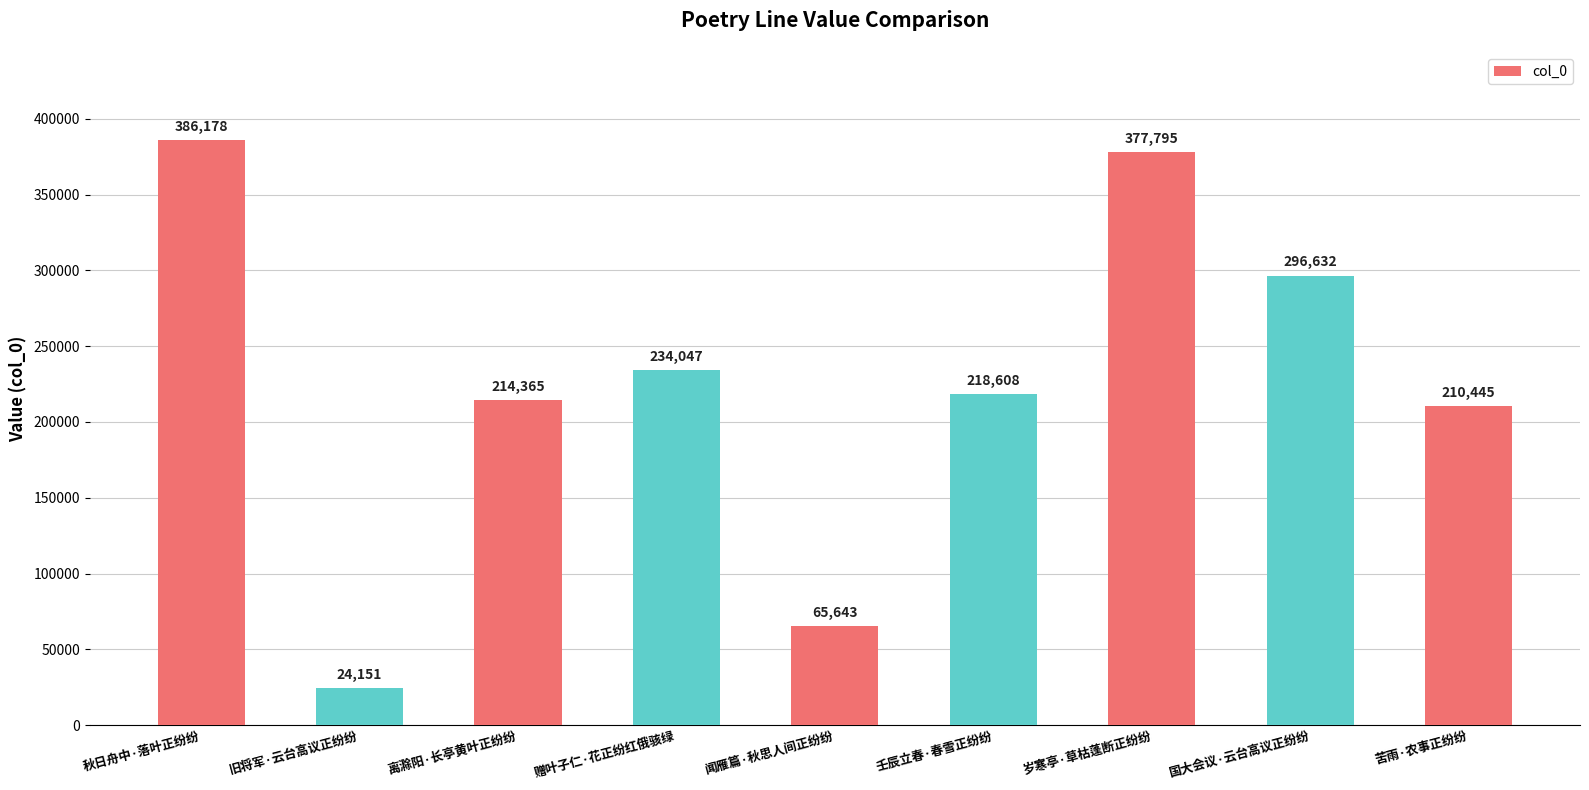

How many bars are there in total?

9